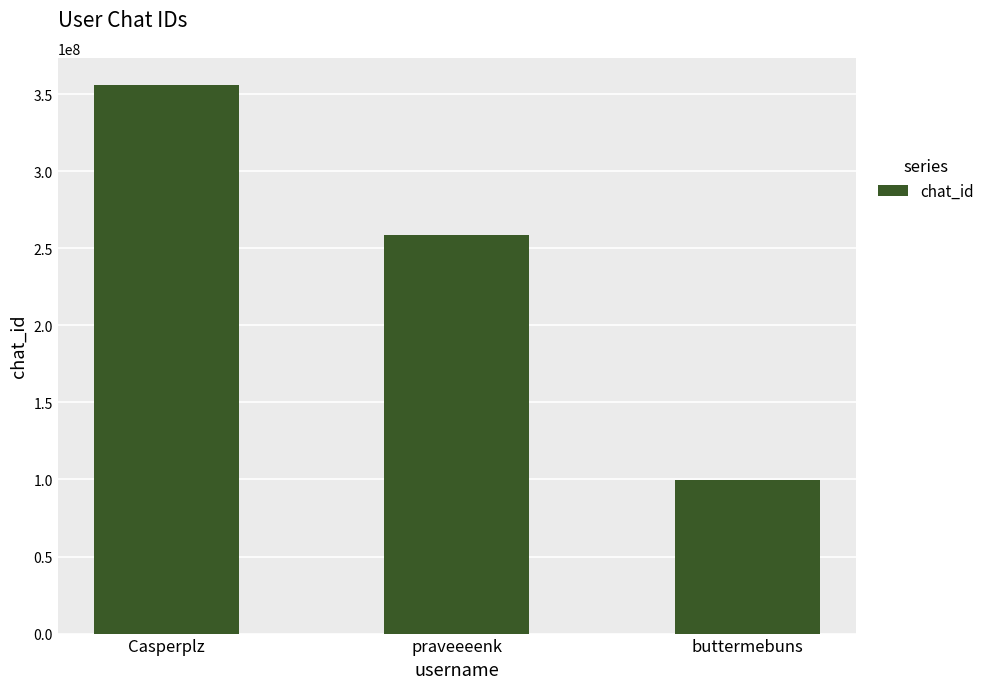

List the labels in order of value, largest first.

Casperplz, praveeeenk, buttermebuns